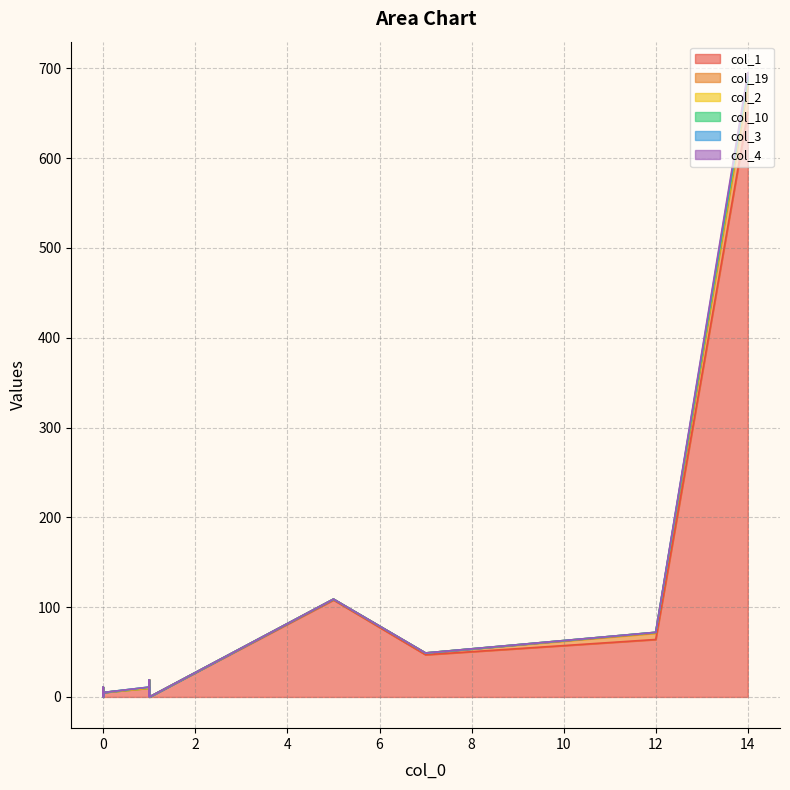

What is the greatest value displayed?

651